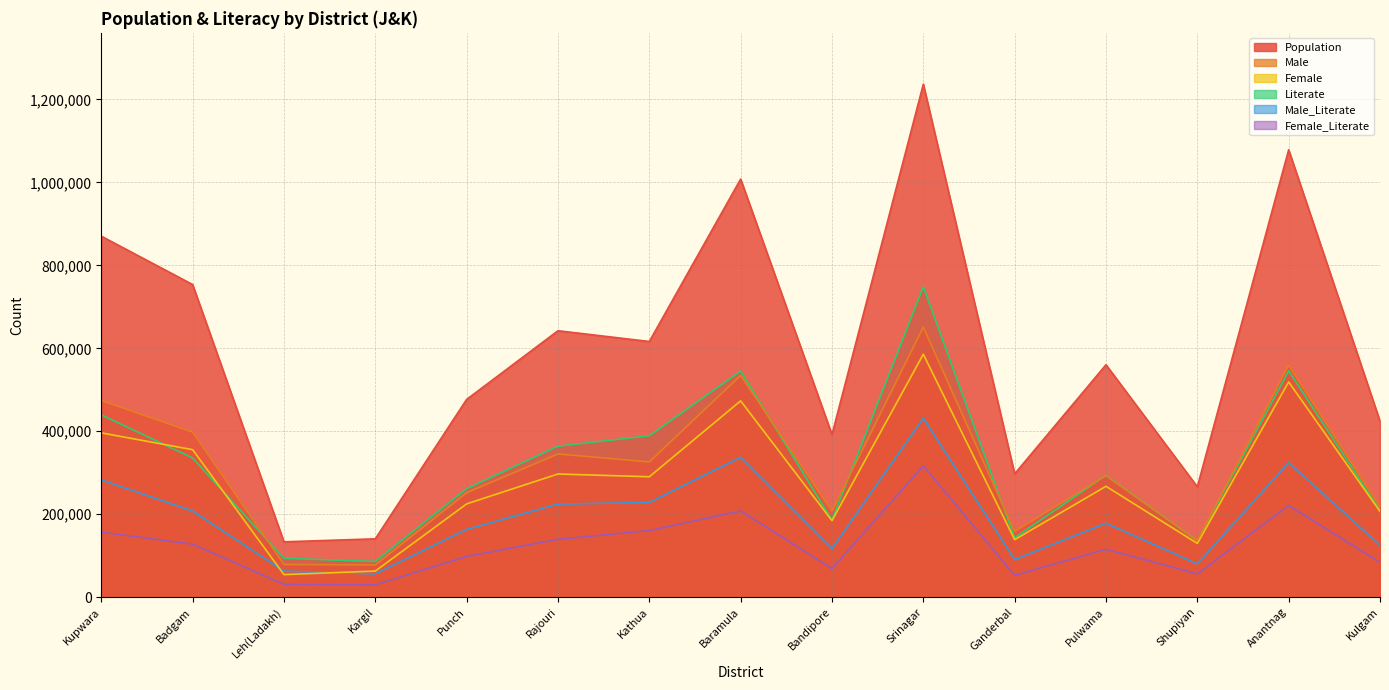

In Population, how many points are higher than both neighbors (excluding endpoints)?

5